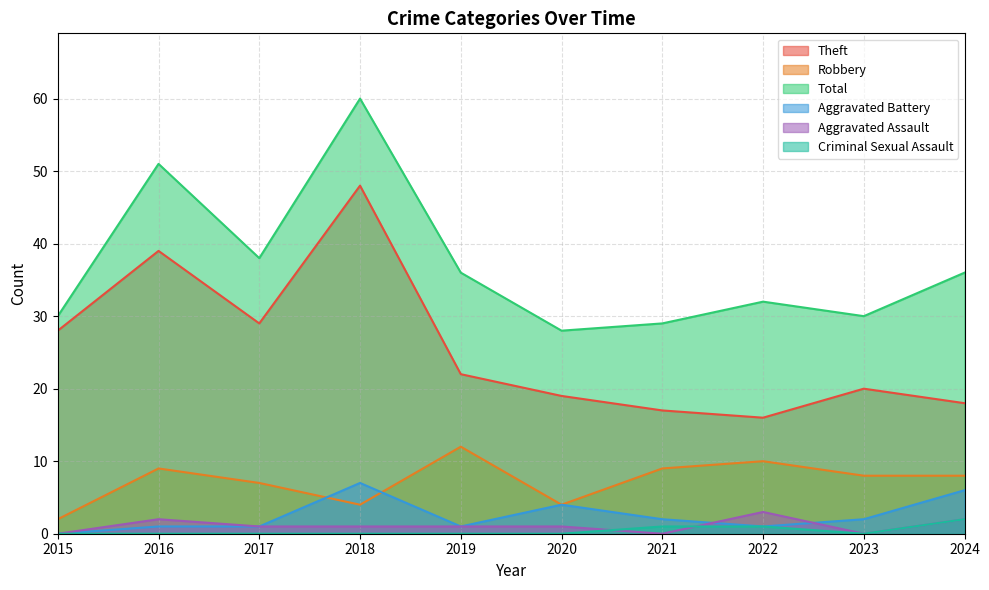

Count the number of data series in this chart.

6